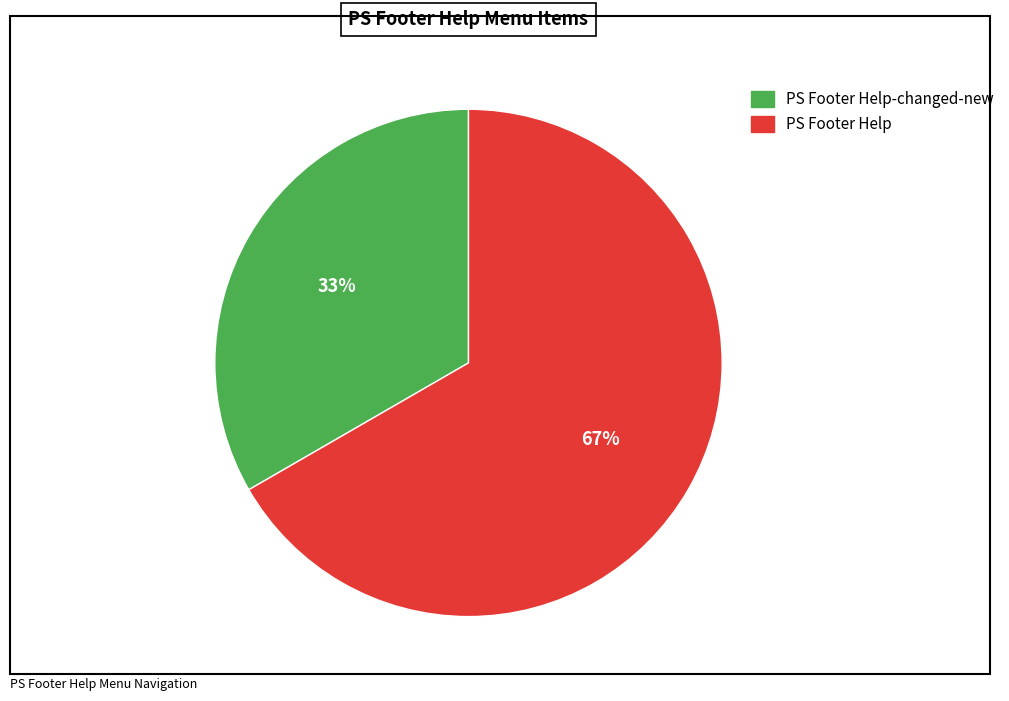

To the nearest percent, what is the average slice percentage?

50%